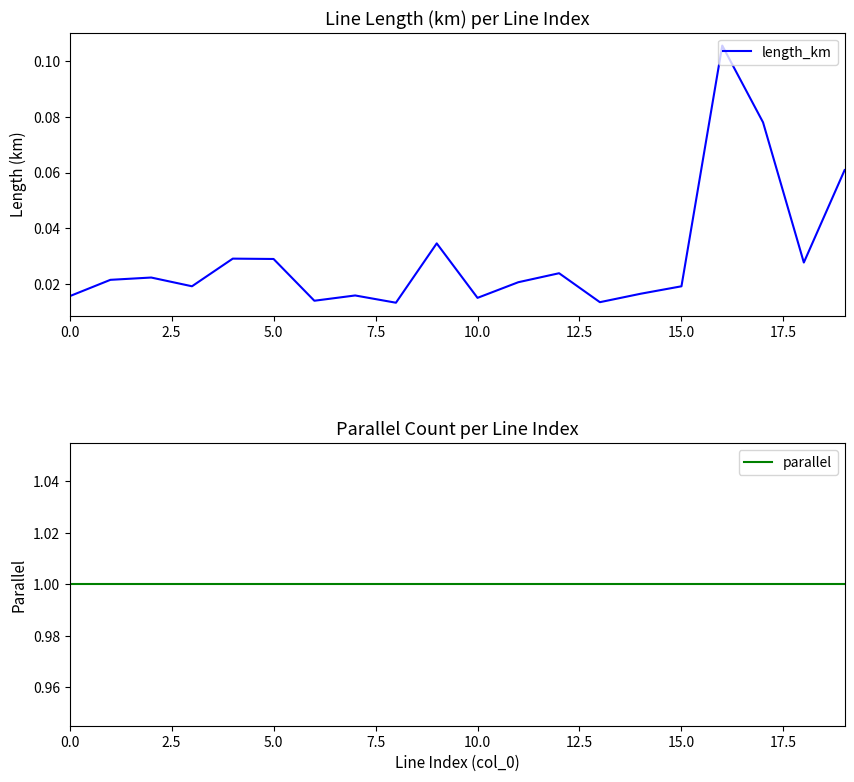

What are all the series names shown in the legend?

length_km, parallel